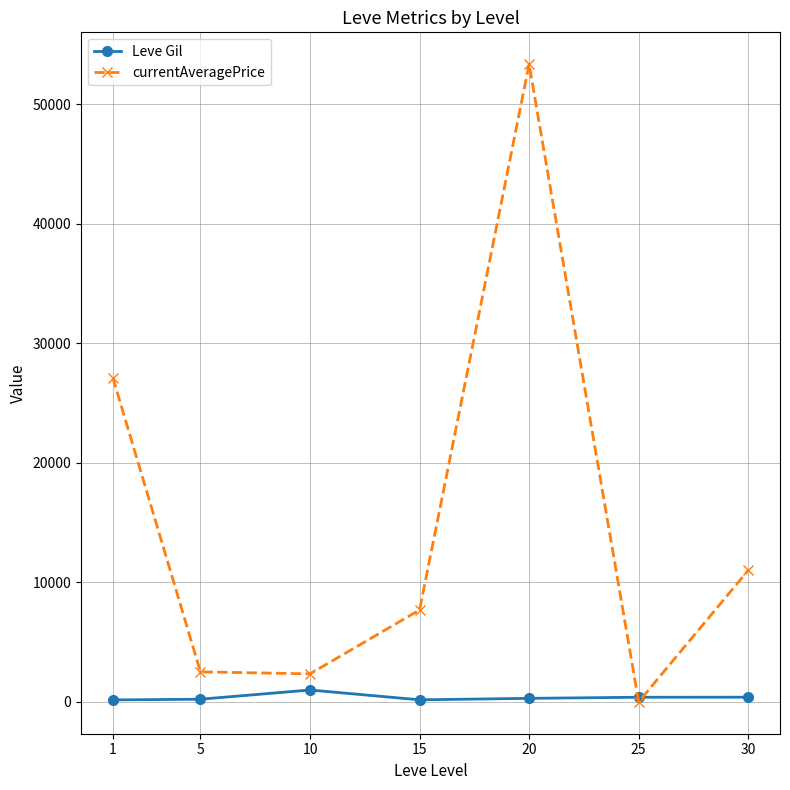

Which series has the widest spread of values?

currentAveragePrice